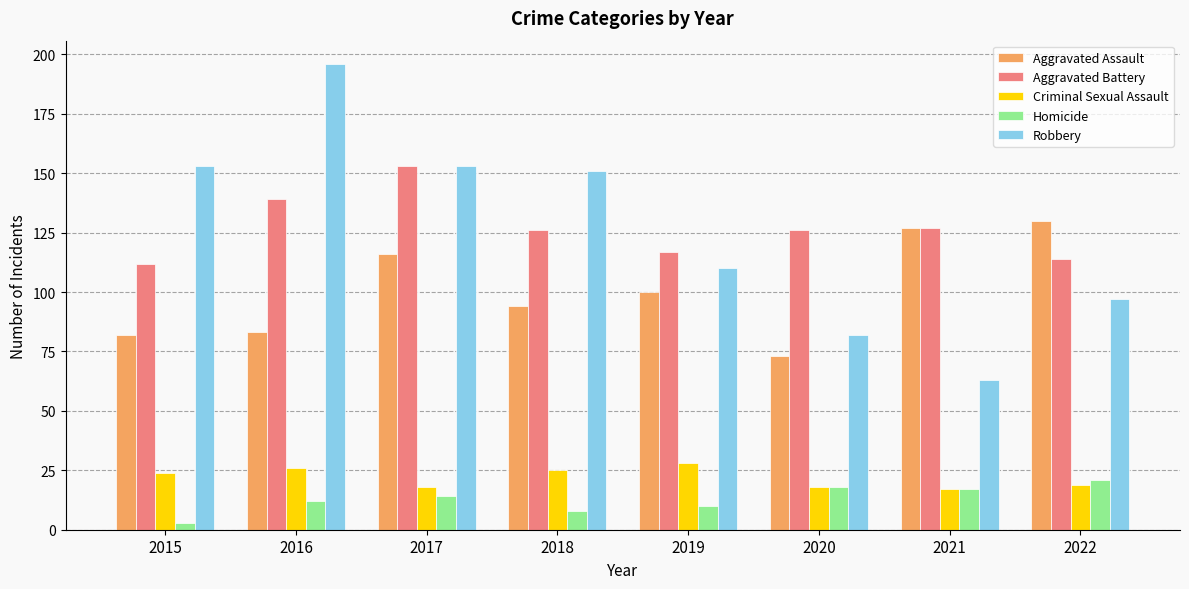

What is the value of the Homicide bar at the 5th from the left?

10